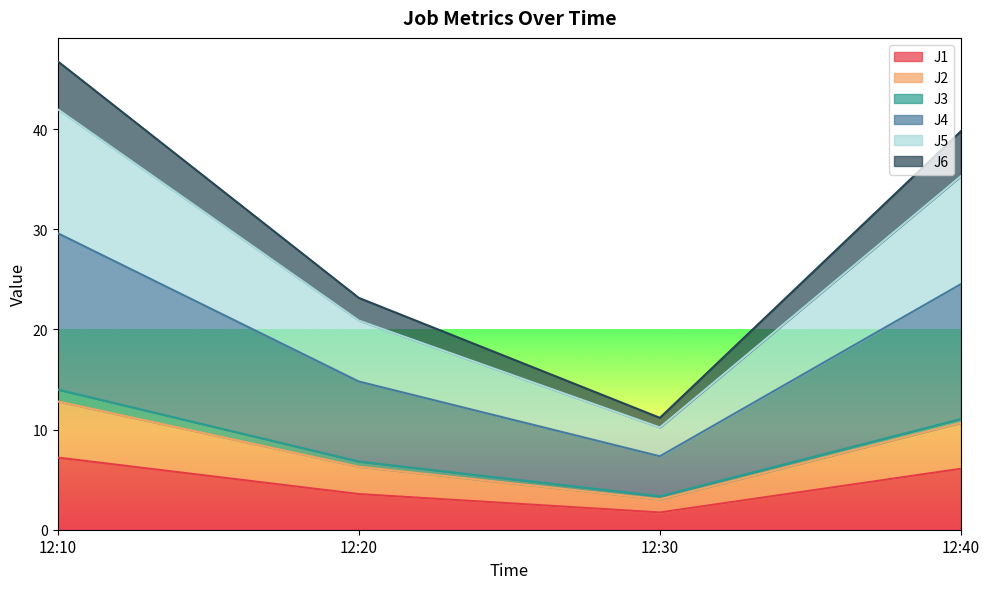

The value of J1 at 12:10 is 7.2. True or false?

True